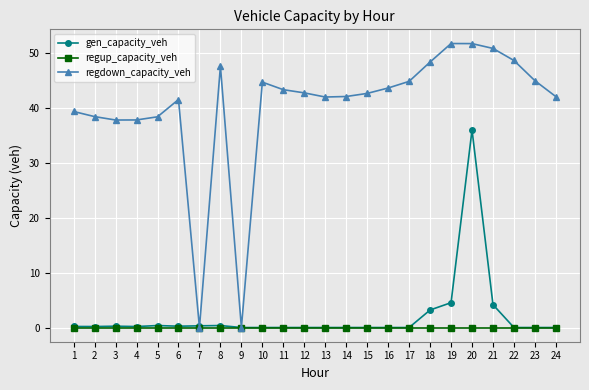

What is the maximum value shown in the chart?

51.8